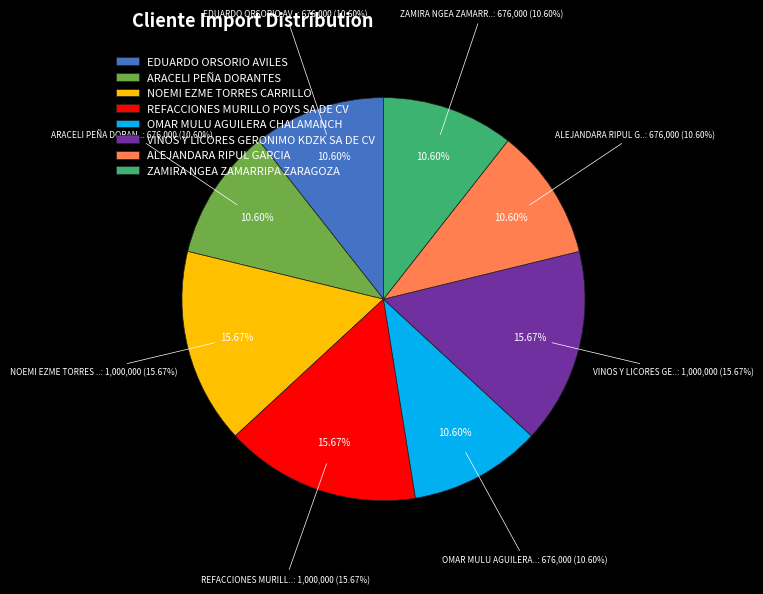

Between ZAMIRA NGEA ZAMARRIPA ZARAGOZA and REFACCIONES MURILLO POYS SA DE CV, which is larger?

REFACCIONES MURILLO POYS SA DE CV